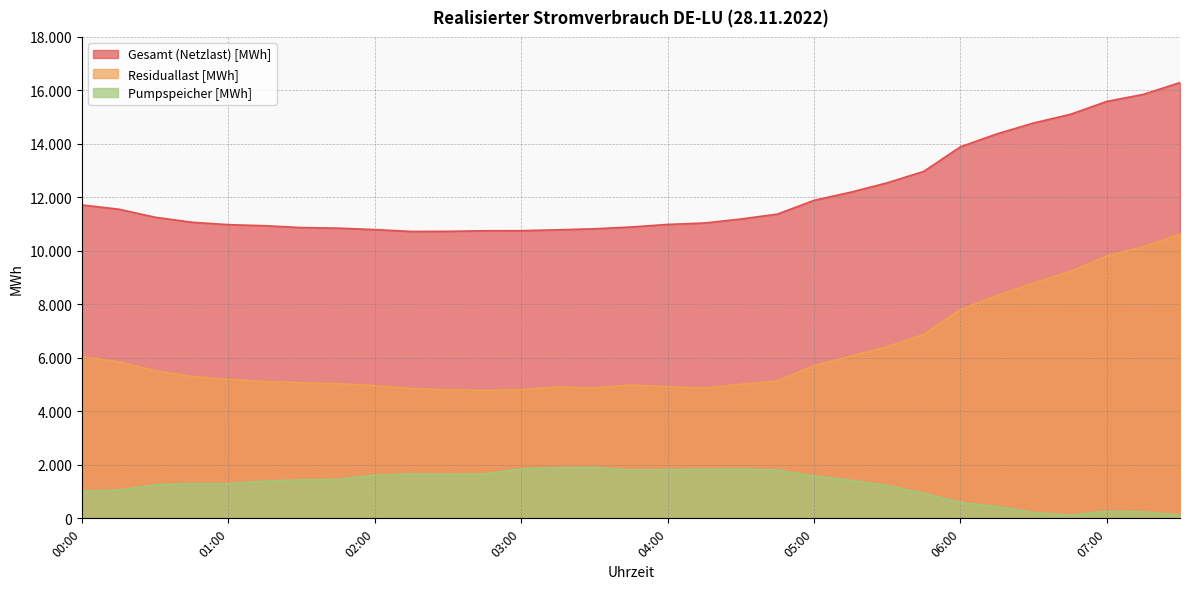

At how many categories does at least one series exceed 3943?

31